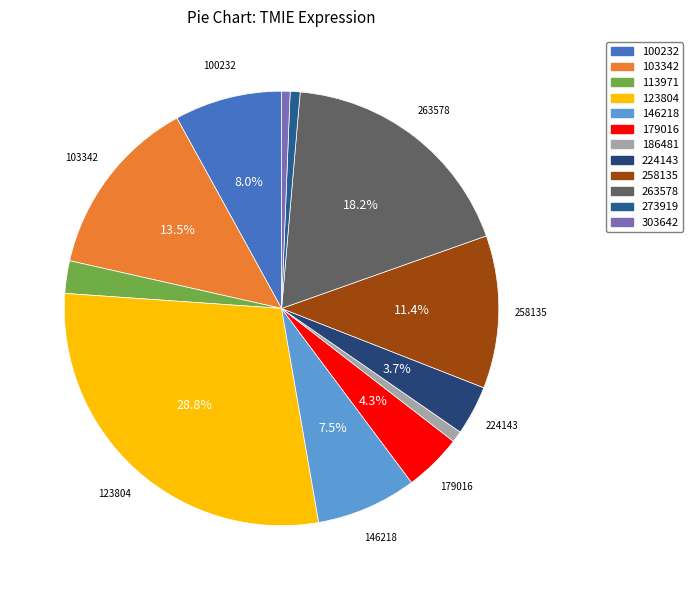

Do 186481 and 224143 together represent more than half of the pie?

No